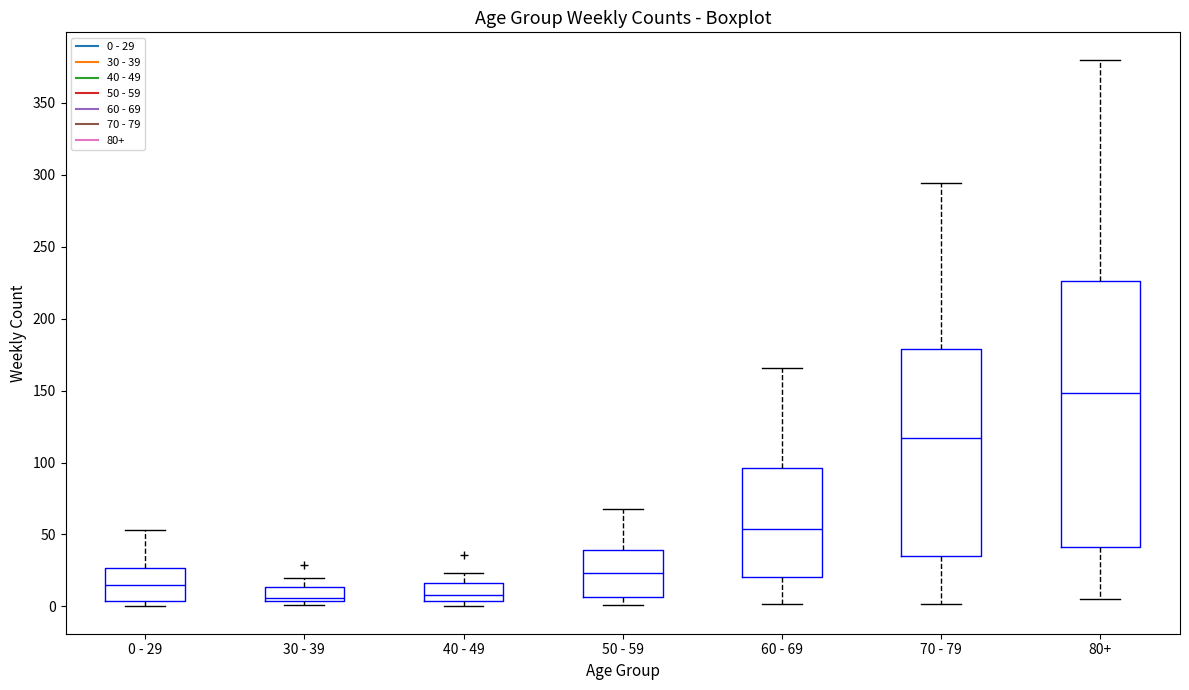

Where does the upper whisker of the box for 40 - 49 end on the y-axis? The values are not printed on the chart, so give them approximately, as read against the axis.

25